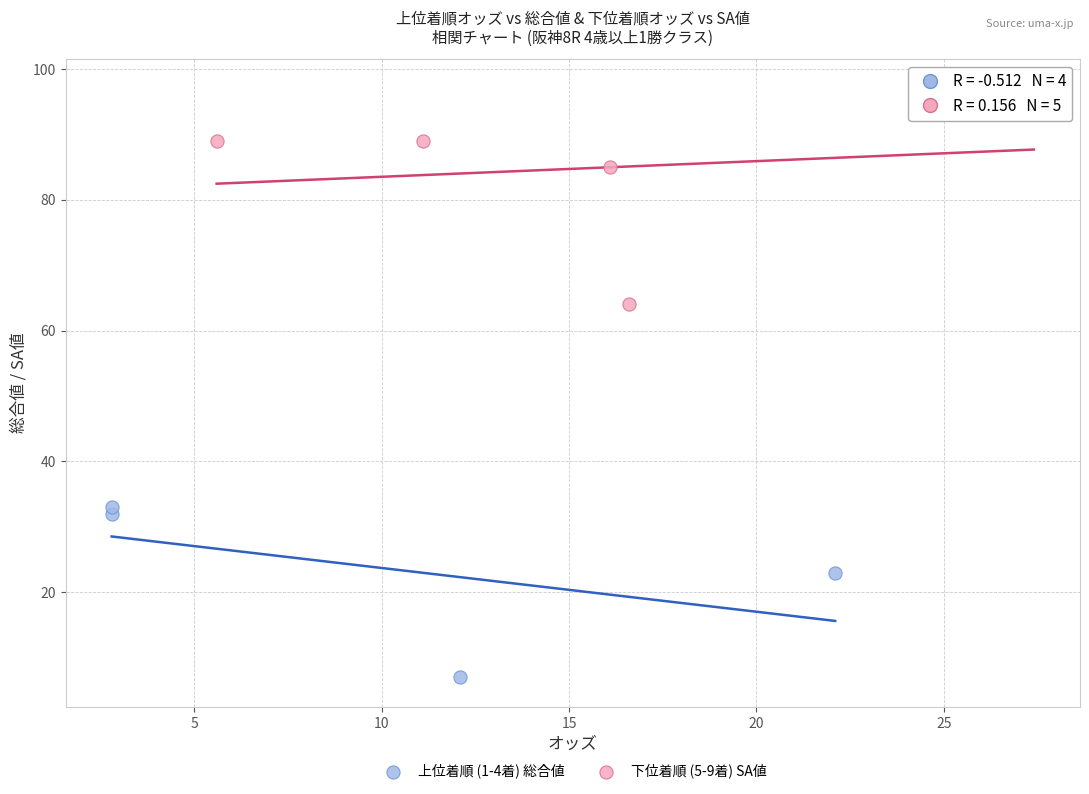

What are all the series names shown in the legend?

上位着順 (1-4着) 総合値, 下位着順 (5-9着) SA値